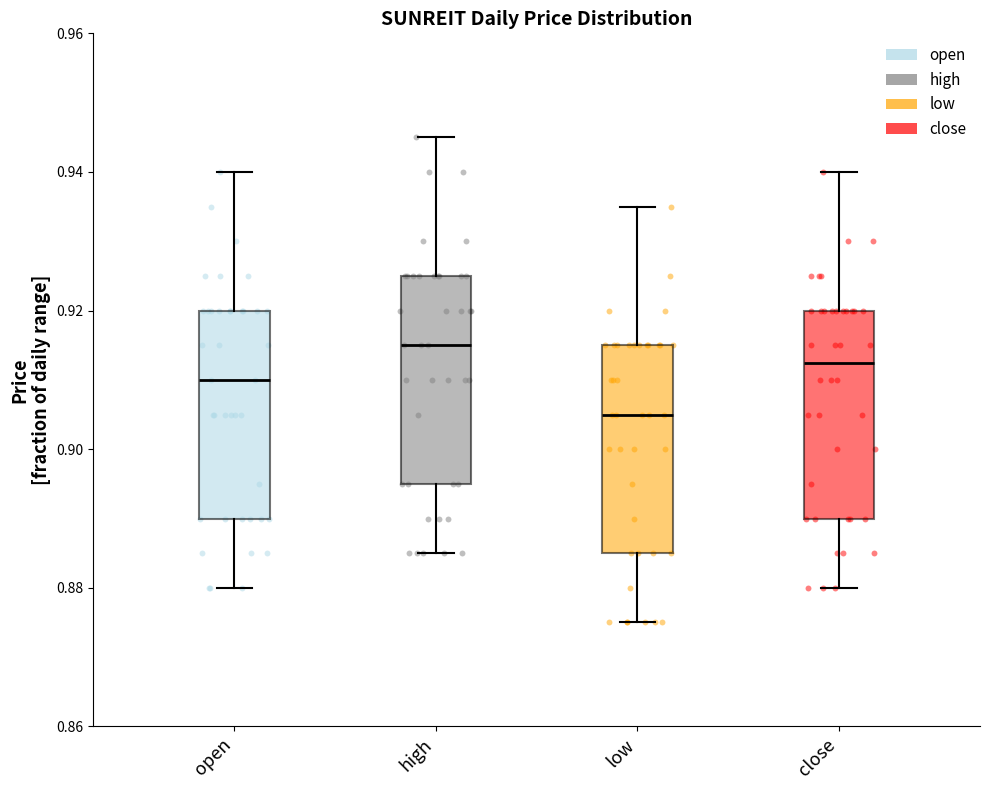

Which box's median line is the lowest?

low